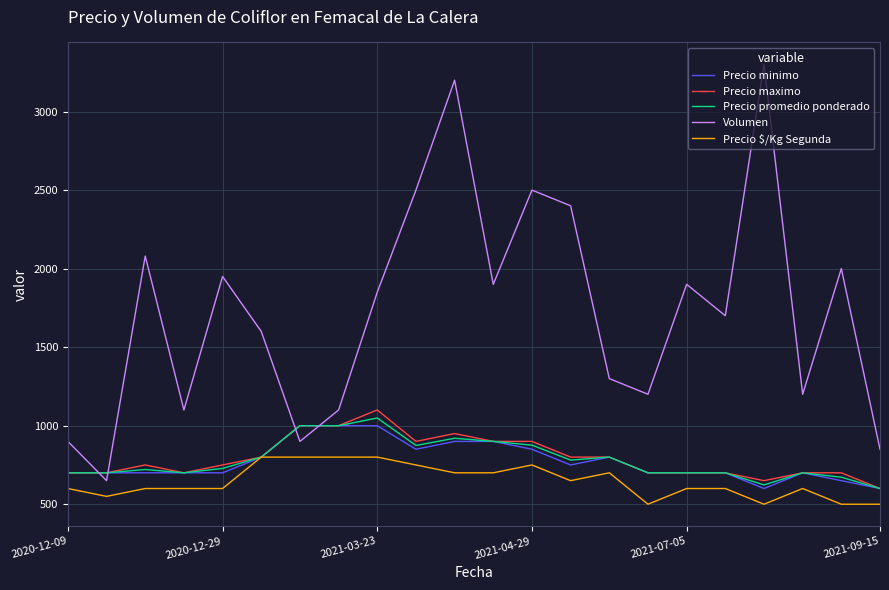

Which series has the largest total across all categories?

Volumen